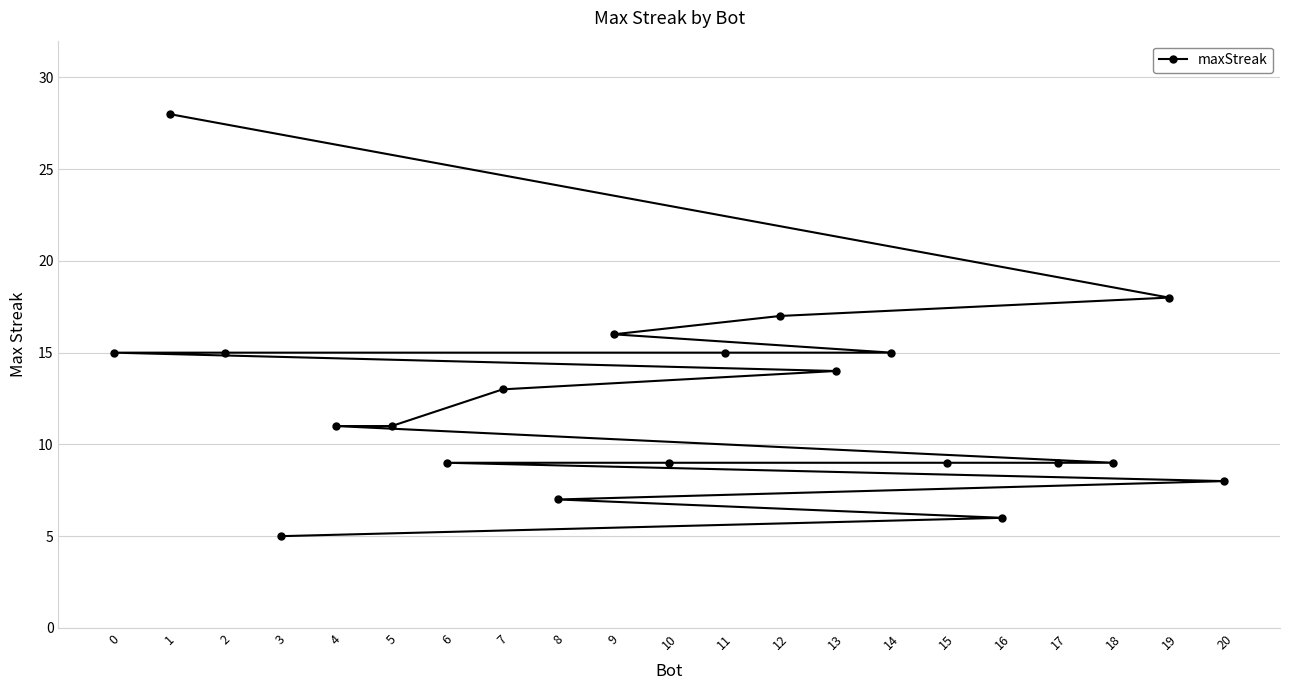

At which label does the data first exceed 11?

0